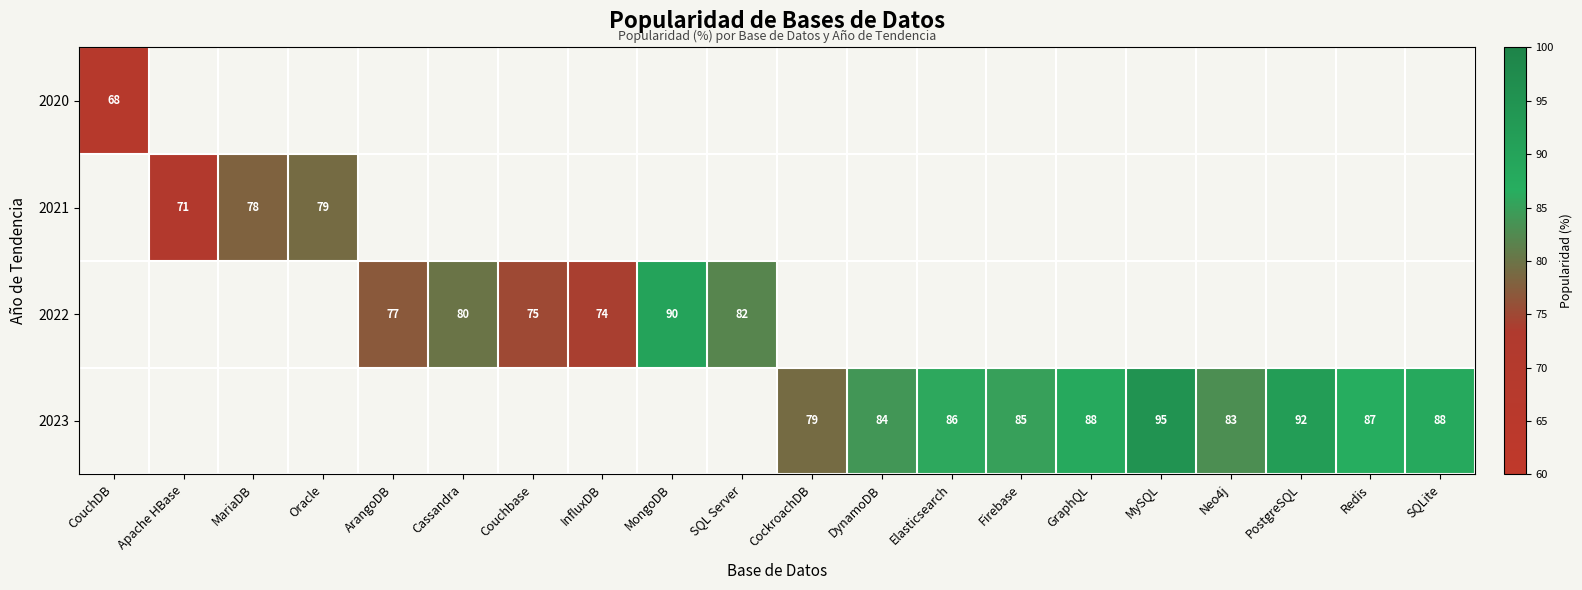

True or false: 2021 has a value of 71 at Apache HBase.

True